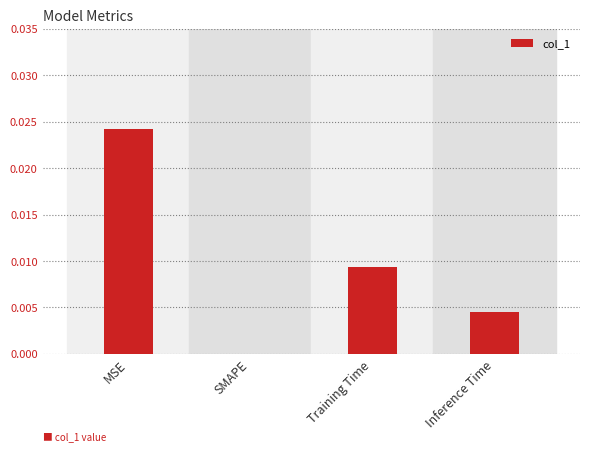

The value at Inference Time is 0.0. True or false?

True